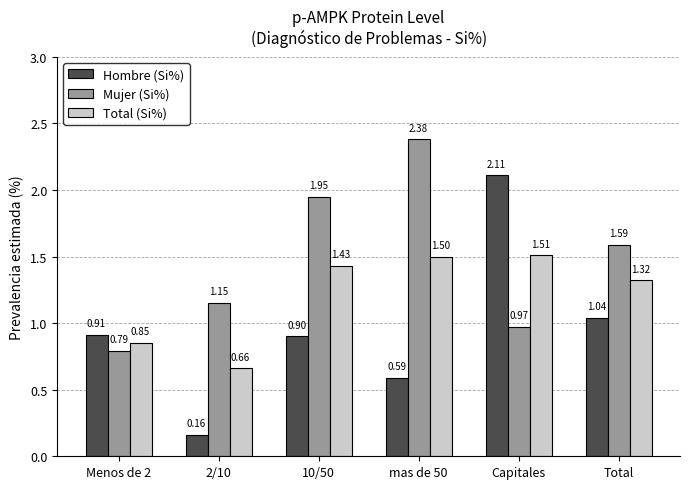

List the series in order of their peak value, lowest first.

Total (Si%), Hombre (Si%), Mujer (Si%)